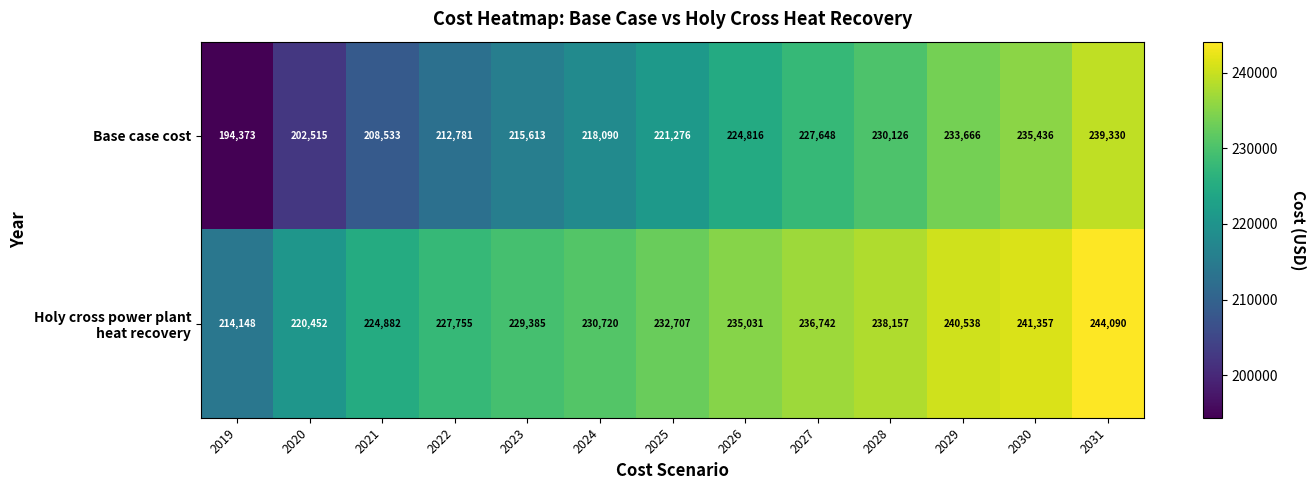

Which category has the highest value across all series?

2031